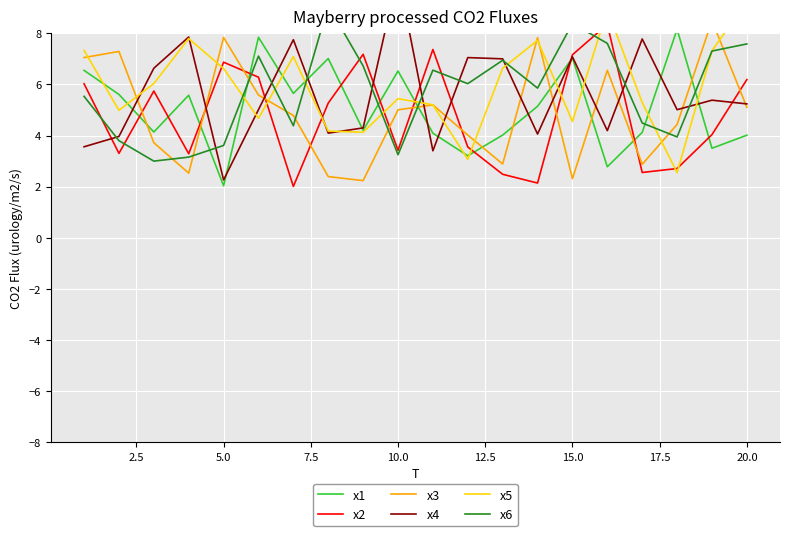

What is the maximum value for x1?

8.2